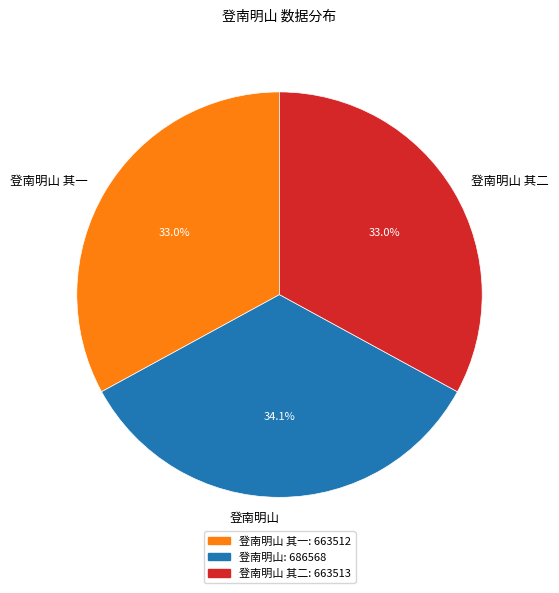

Does any single category account for the majority?

No